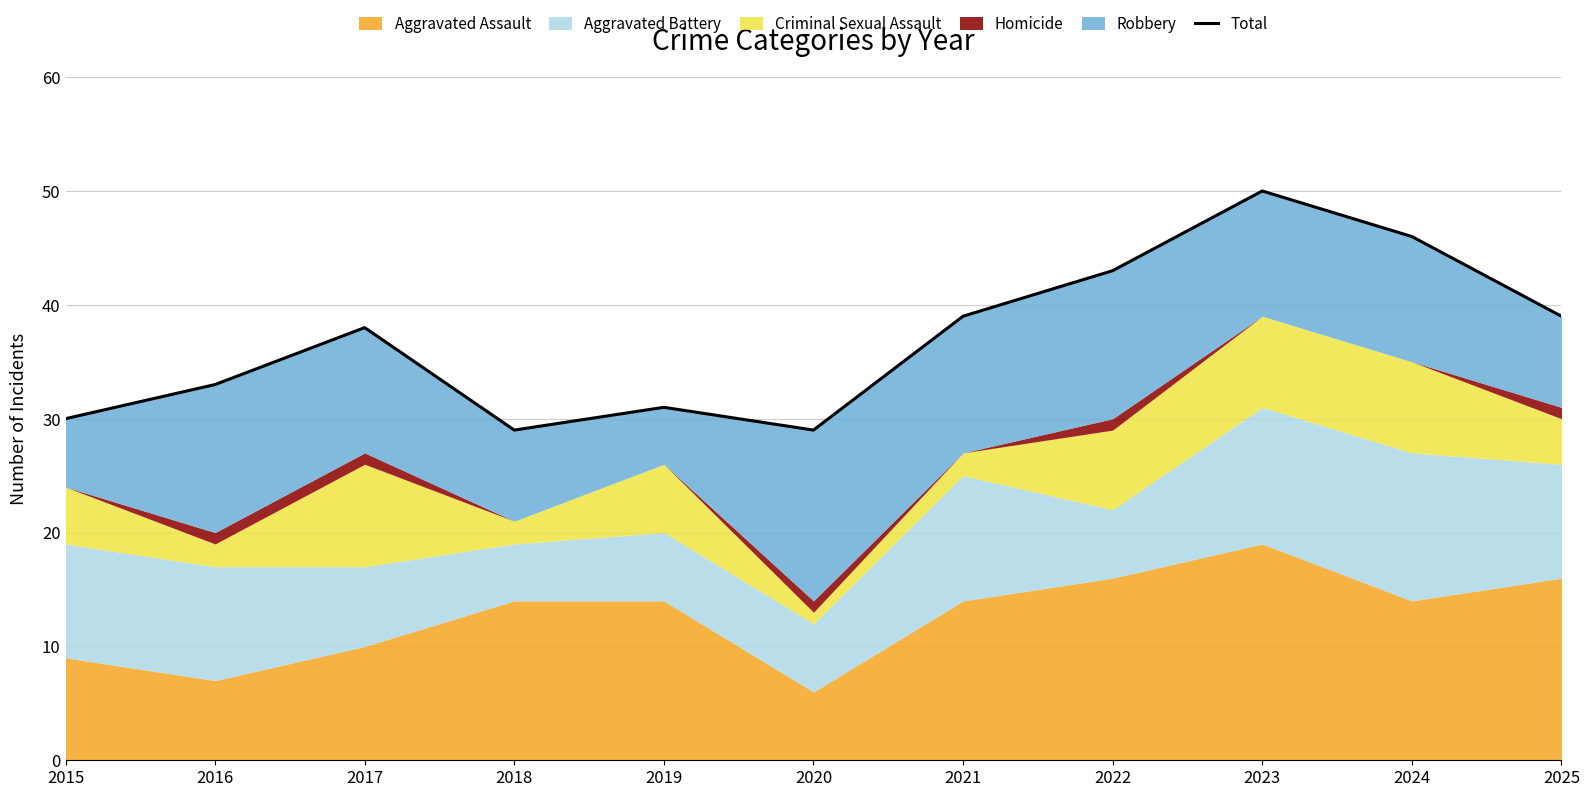

How many interior local peaks (higher than both neighbors) does the data have?

3